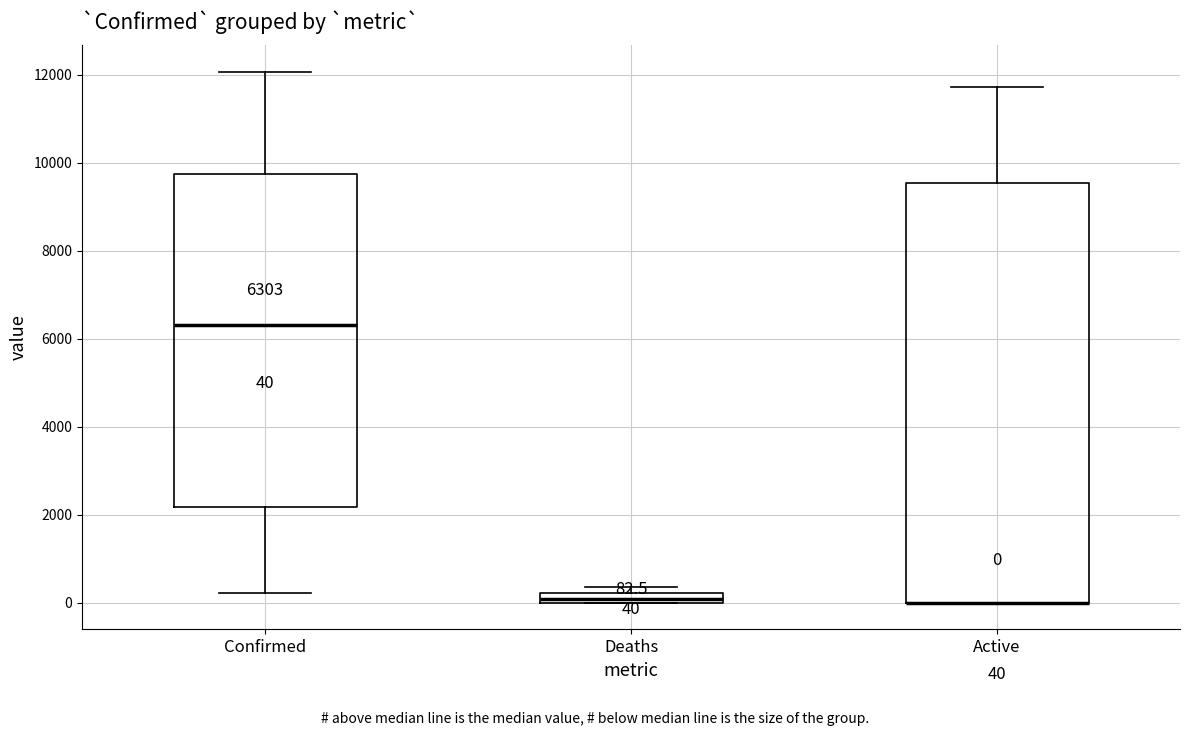

Comparing the boxes themselves (not the whiskers), which one is the tallest?

Active